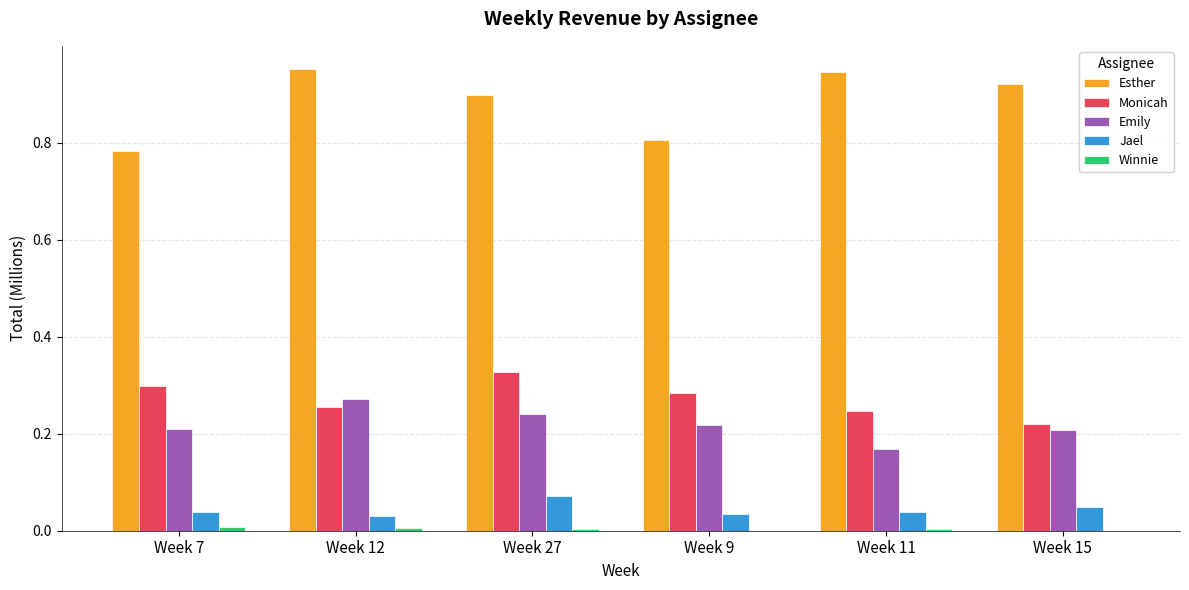

Is the value of Esther at Week 27 greater than the value of Jael at Week 7?

Yes